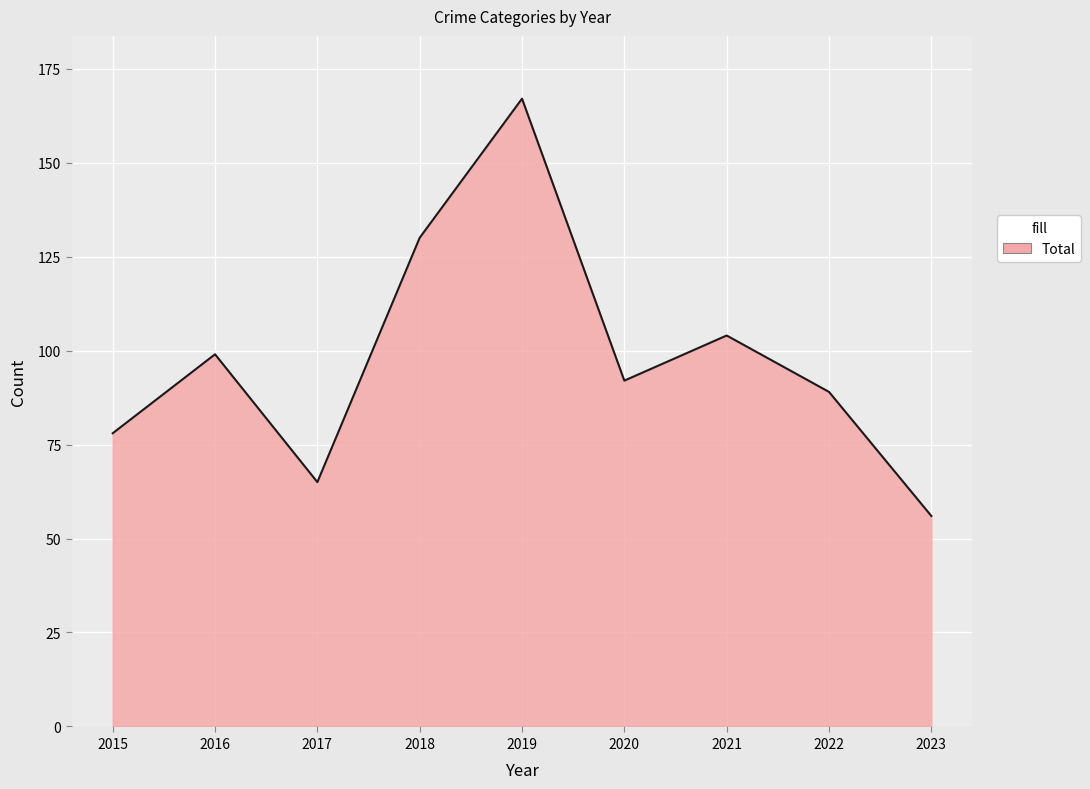

Read the value at 2022, to the nearest 50.

100